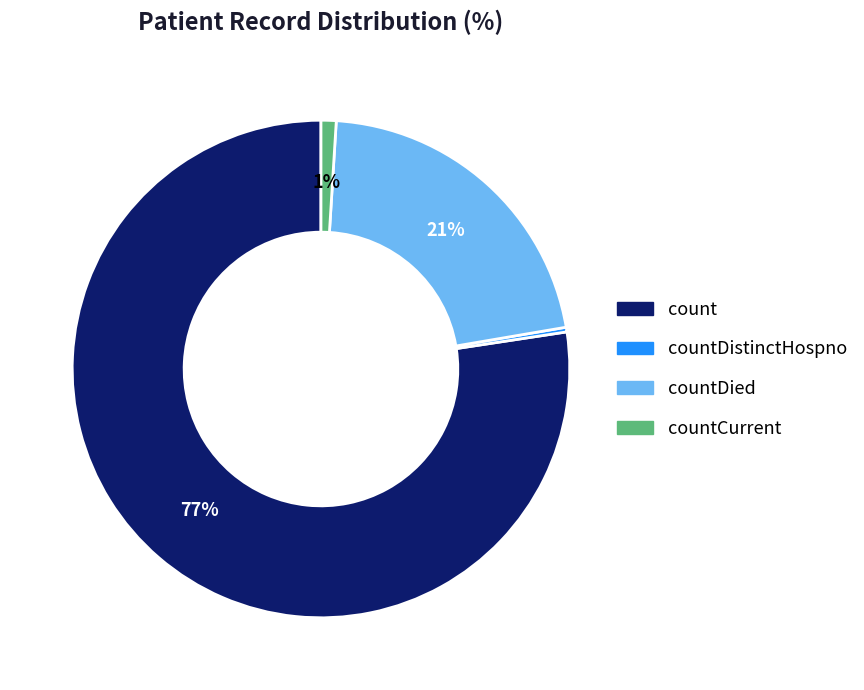

Count the number of slices in the pie.

4